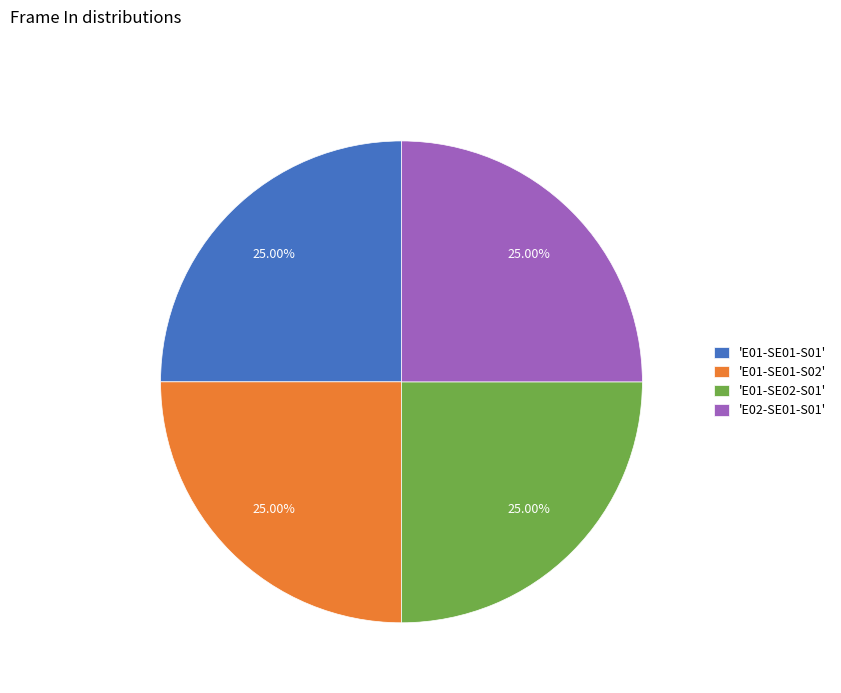

Count the number of slices in the pie.

4